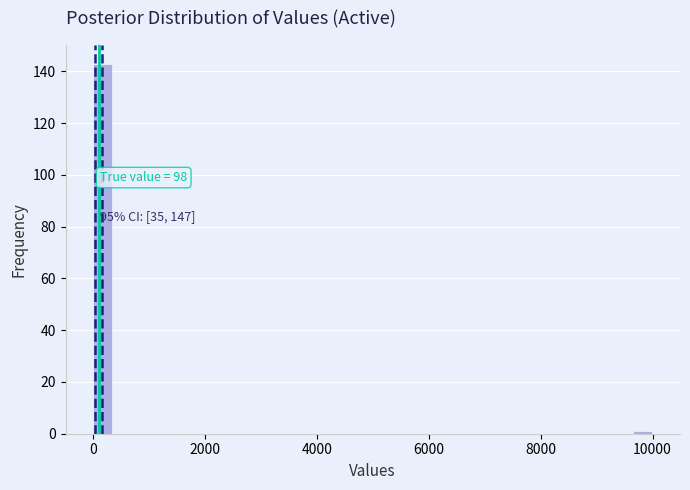

Around what value on the x-axis is the tallest bar? Give the approximate position of its centre, as read against the axis.

200